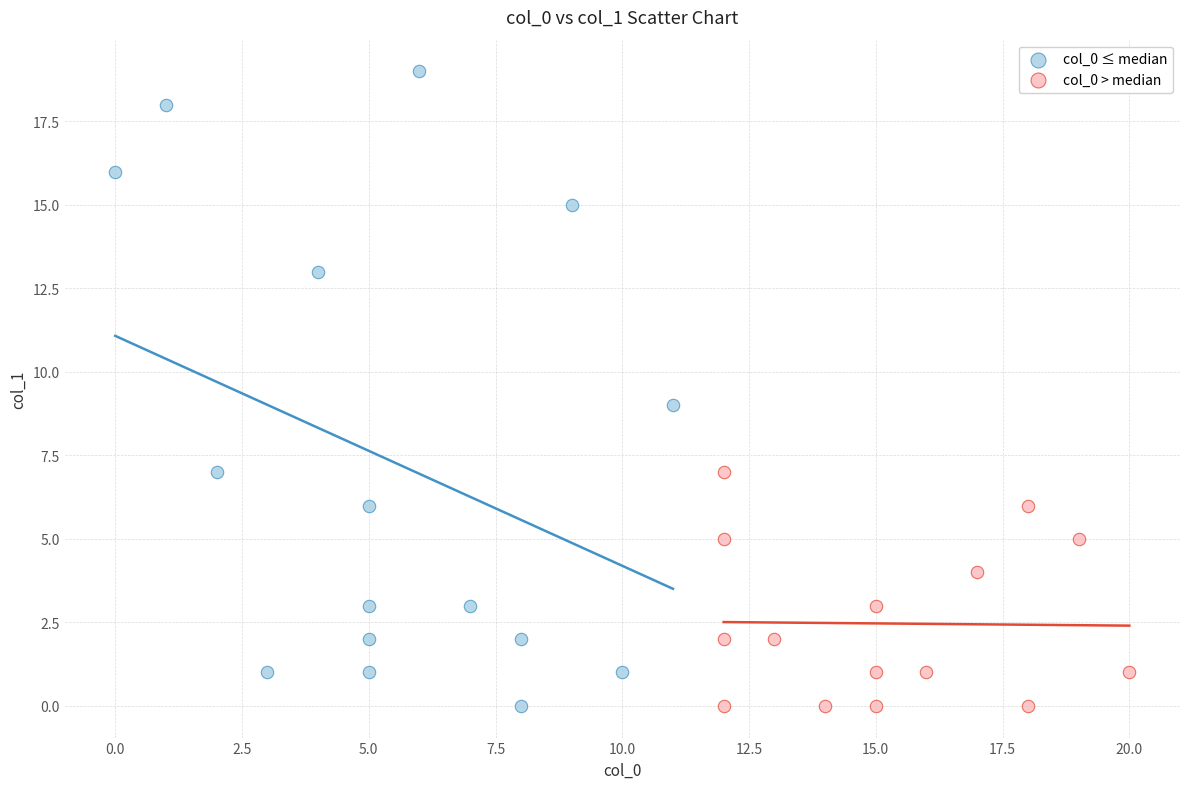

Which series reaches the maximum Y coordinate?

col_0 ≤ median